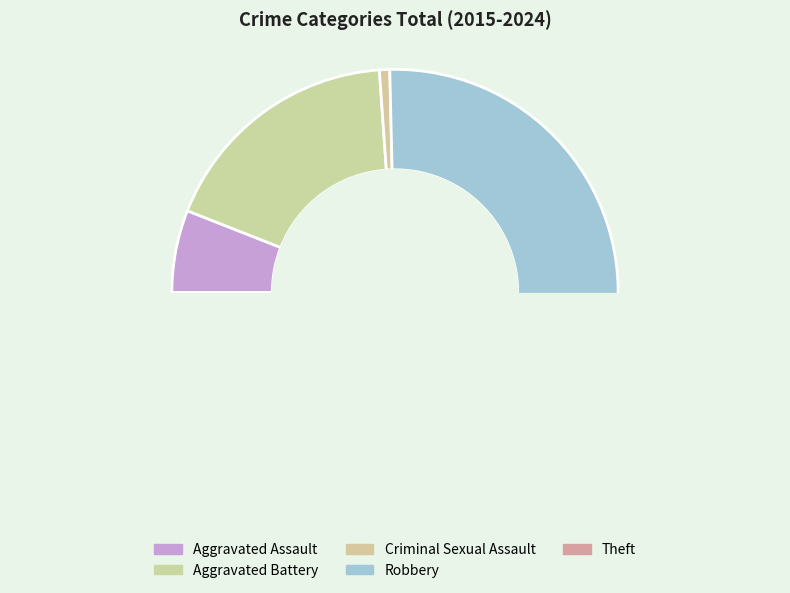

Does Aggravated Assault represent more than half of the total?

No